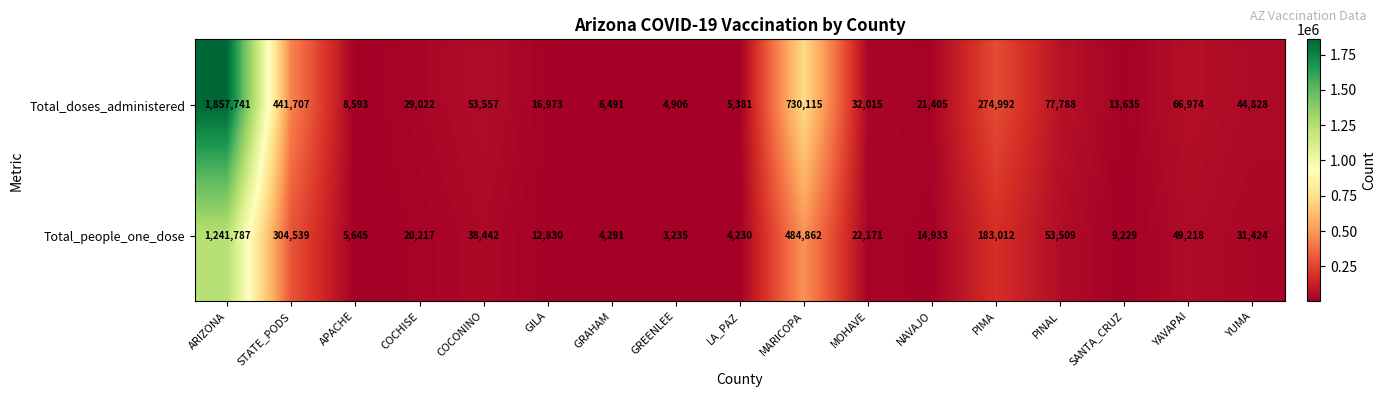

At which label does Total_doses_administered first exceed 32015?

ARIZONA